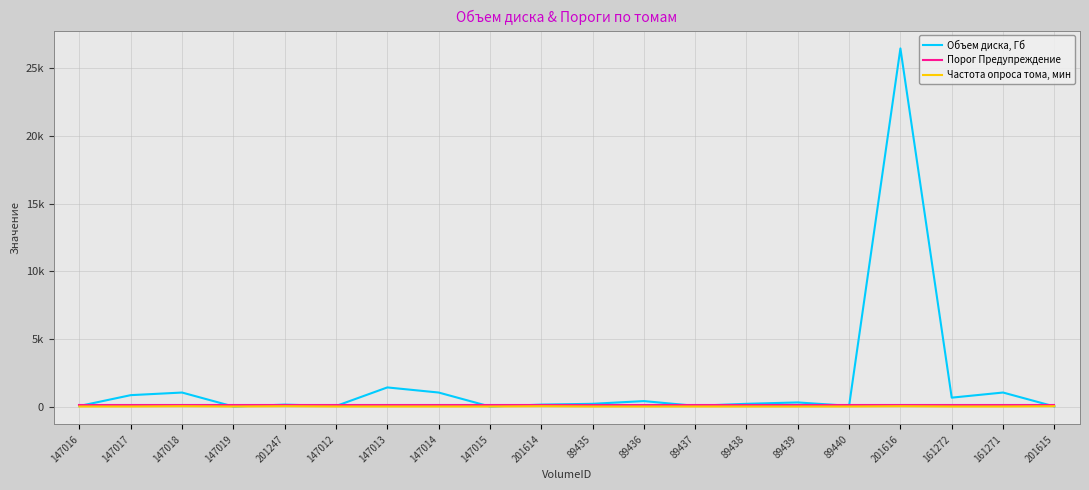

The Объем диска, Гб series shows 303.2 at 89435. True or false?

False